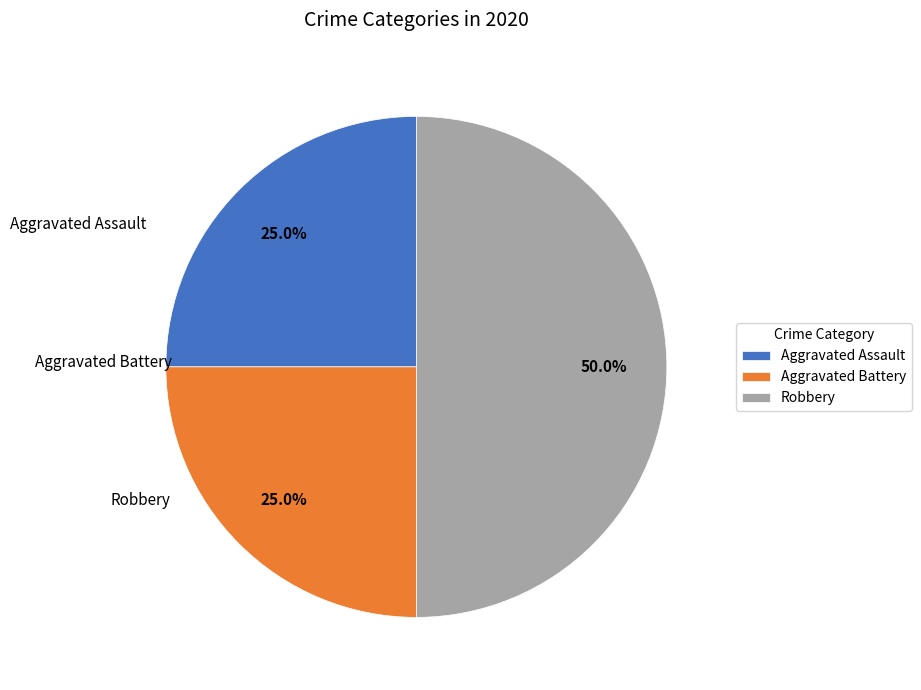

Combined, do Aggravated Battery and Robbery account for over 50%?

Yes